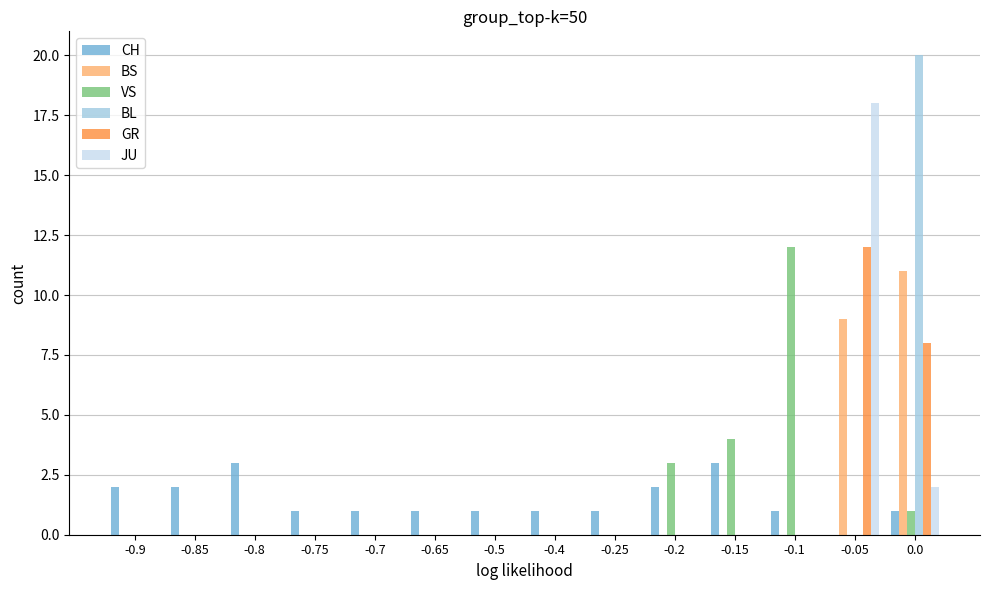

Is it true that BL equals 0 at -0.9?

True